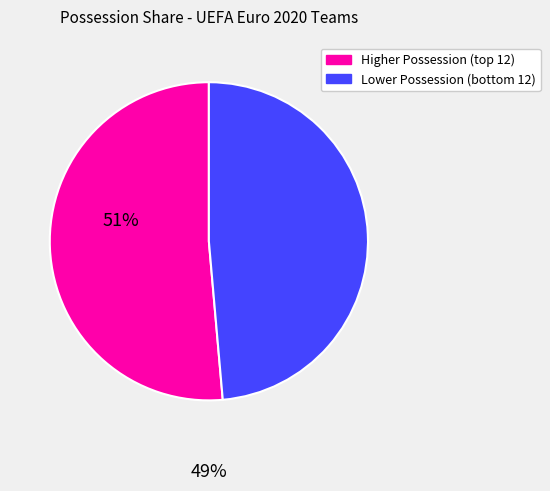

Does any single category account for the majority?

Yes